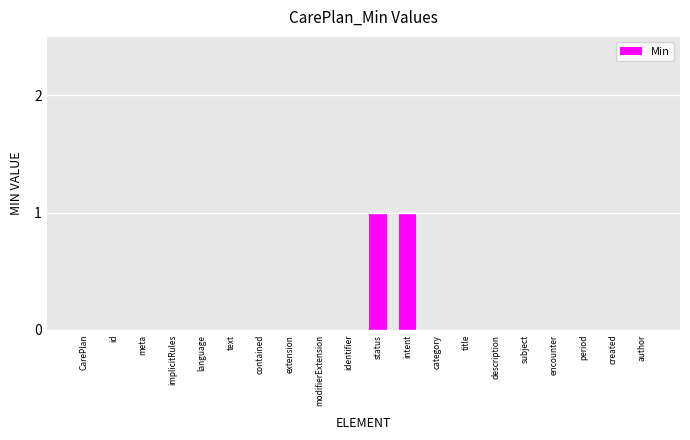

Is it true that the value at period is 0?

True